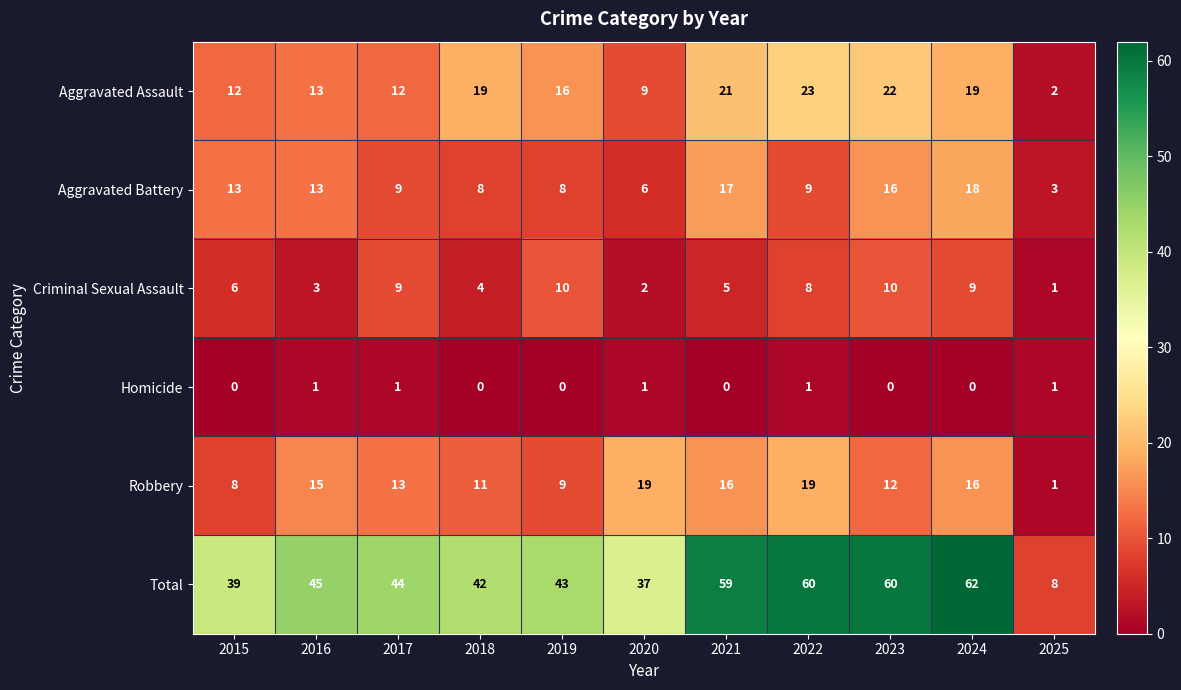

What is the maximum value shown in the chart?

62